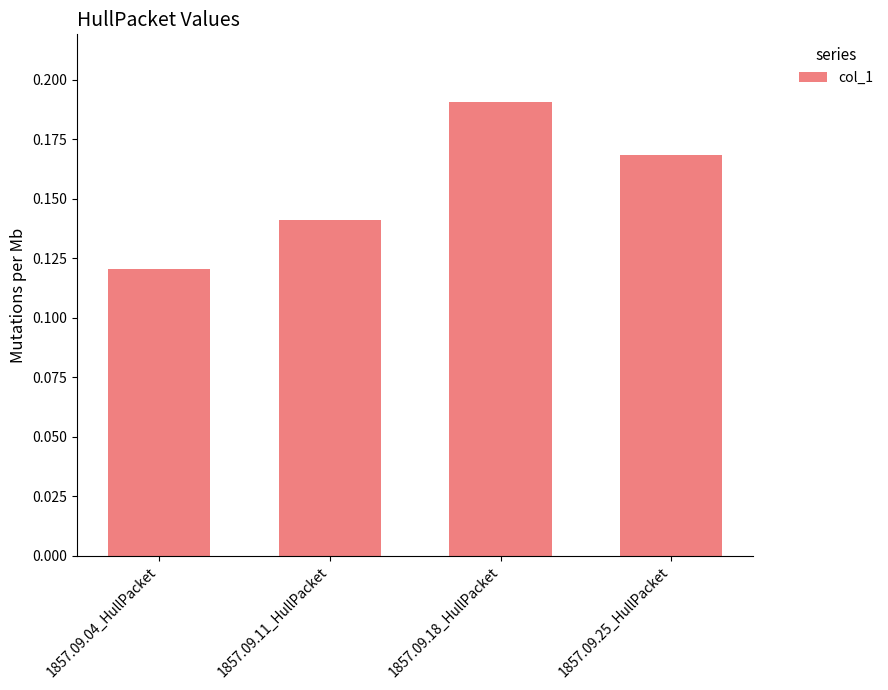

At which category does the chart reach its minimum across all series?

1857.09.04_HullPacket